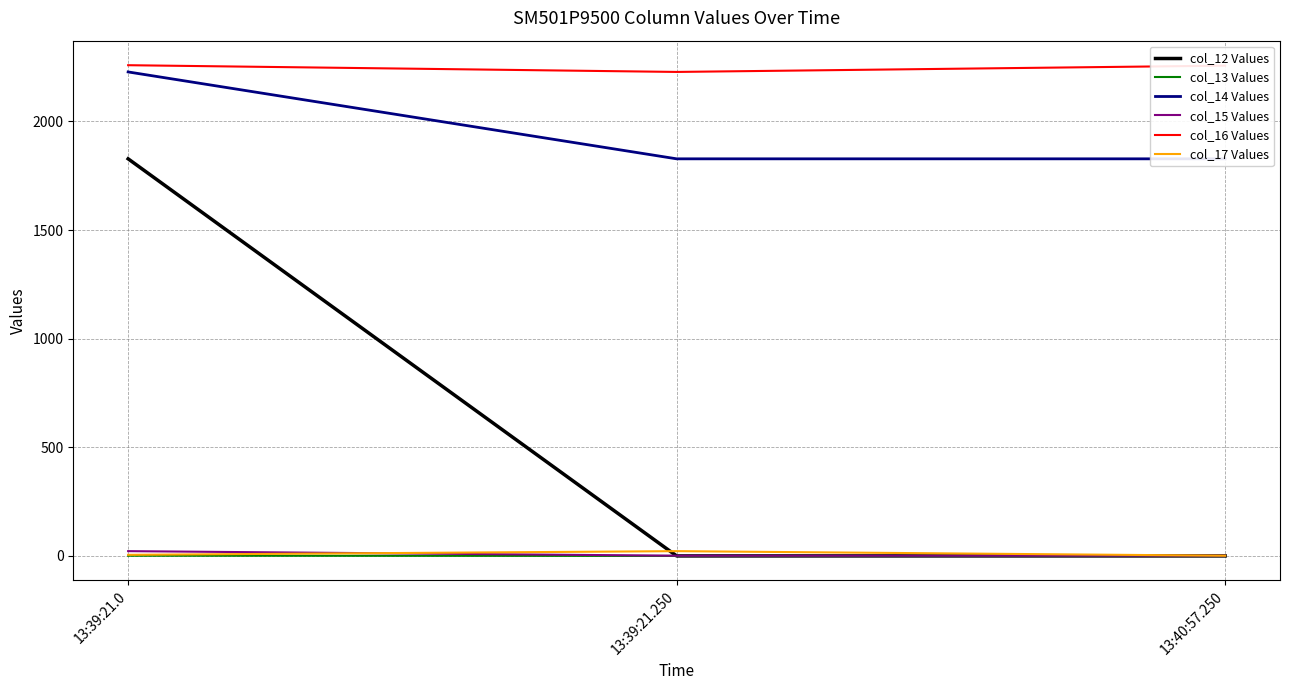

At which label does col_16 Values first exceed 2257?

13:39:21.0